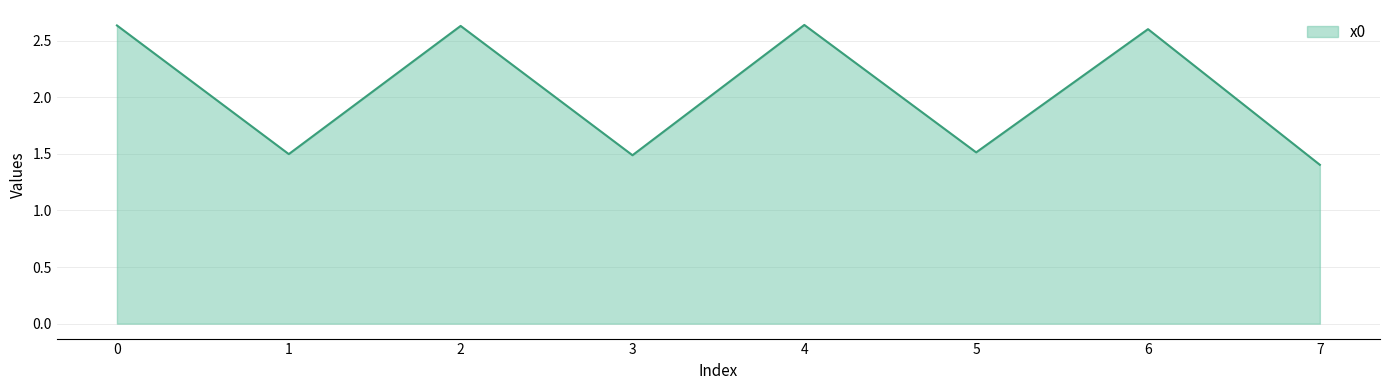

How many interior local peaks (higher than both neighbors) does the data have?

3